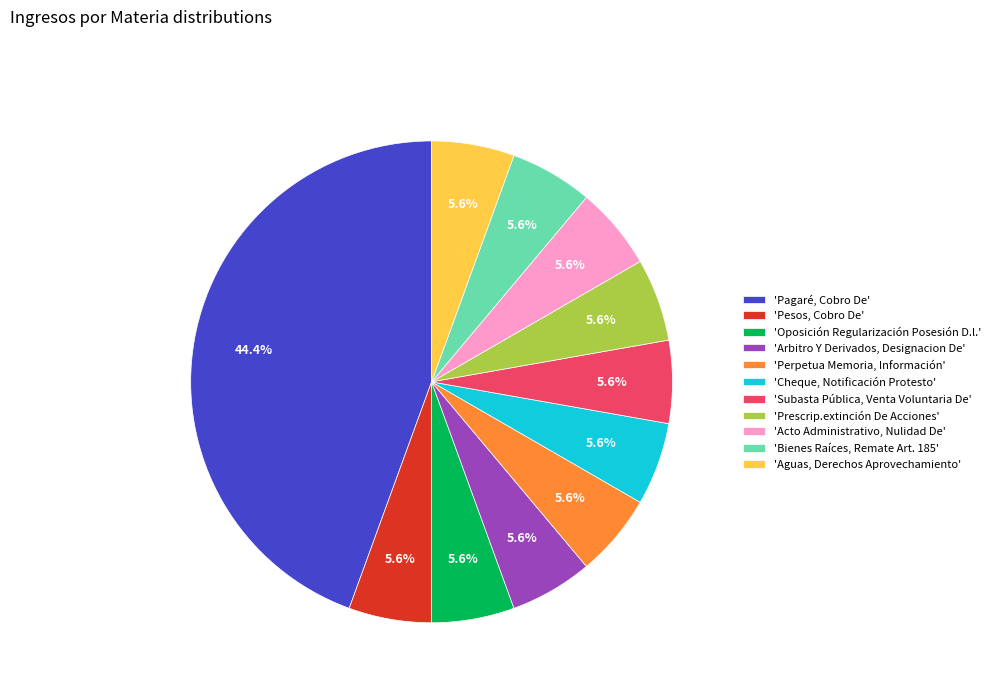

How much of the chart is everything except 'Arbitro Y Derivados, Designacion De'?

94.4%